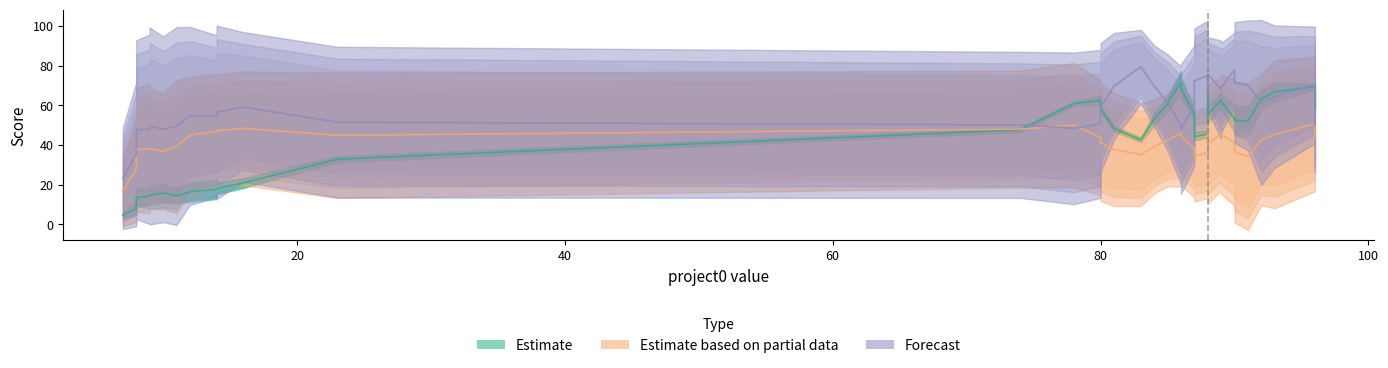

True or false: Estimate and Forecast intersect in this chart.

True